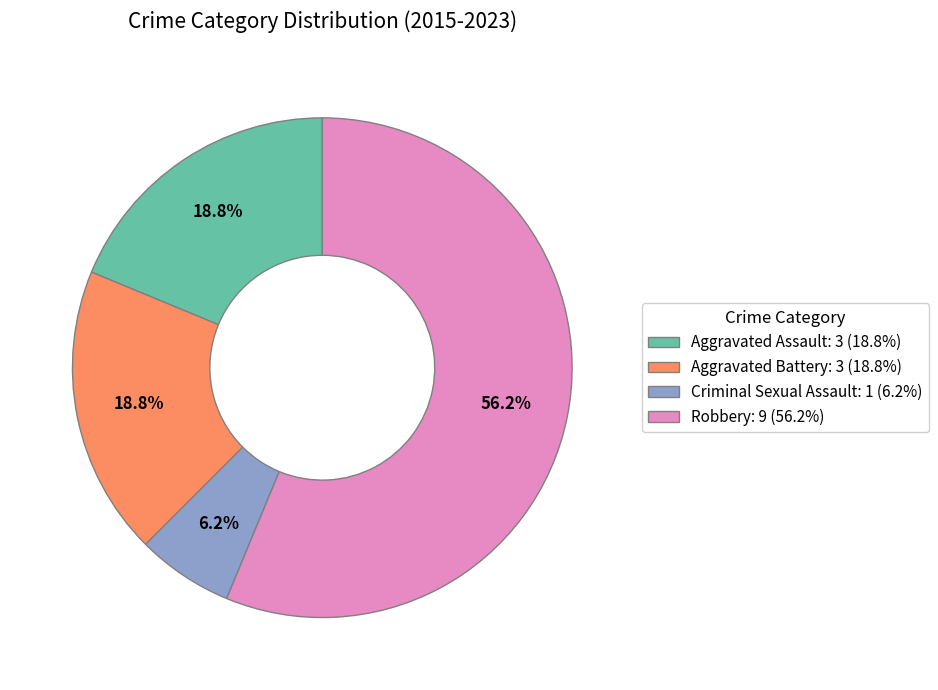

Which slice is the smallest?

Criminal Sexual Assault